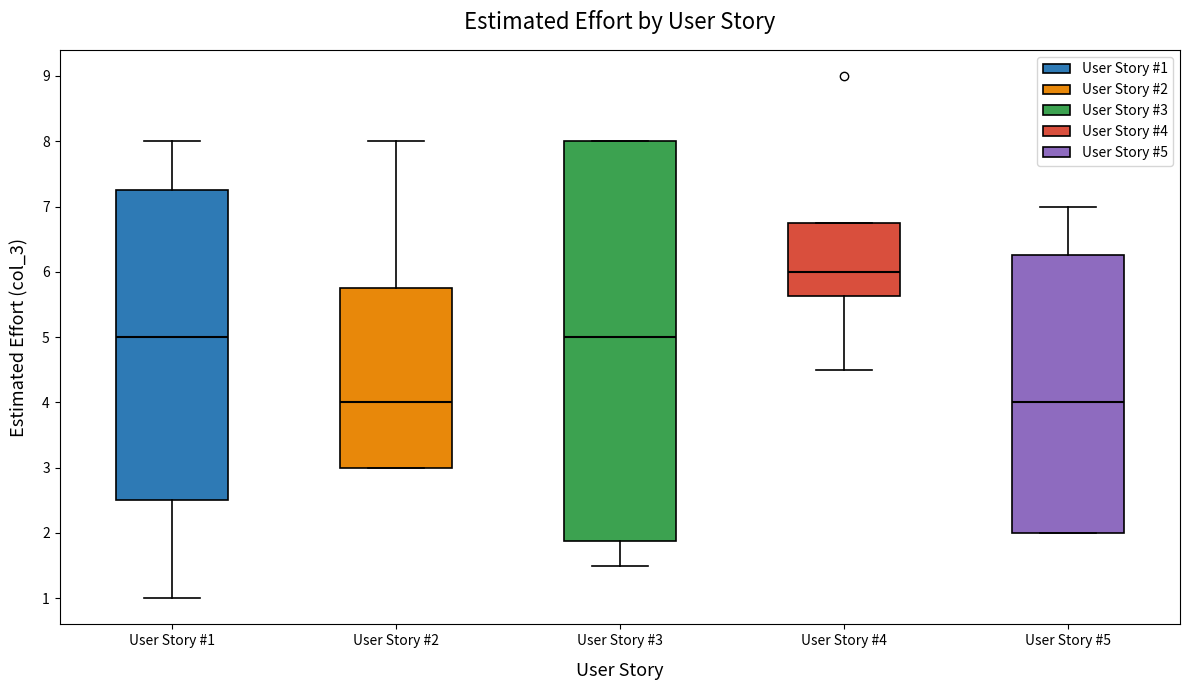

Reading left to right, read every box against the y-axis: the position of its median line, the range the box covers, and the ends of its whiskers. The values are not printed on the chart, so give them approximately, as read against the axis.

User Story #1: median 5.0, box 2.5 to 7.3, whiskers 1.0 to 8.0
User Story #2: median 4.0, box 3.0 to 5.8, whiskers 3.0 to 8.0
User Story #3: median 5.0, box 1.9 to 8.0, whiskers 1.5 to 8.0
User Story #4: median 6.0, box 5.6 to 6.8, whiskers 4.5 to 6.8
User Story #5: median 4.0, box 2.0 to 6.3, whiskers 2.0 to 7.0